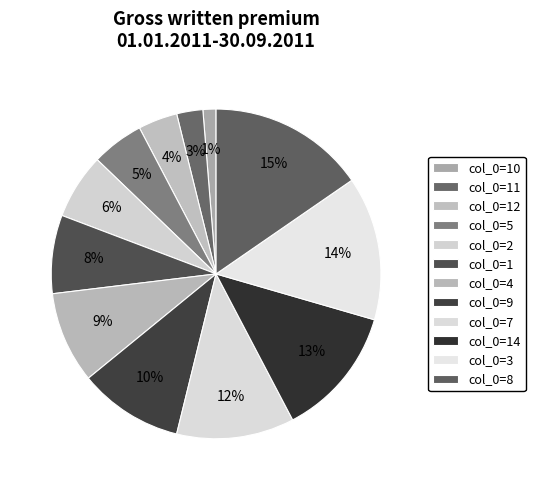

Which slice is the largest?

8